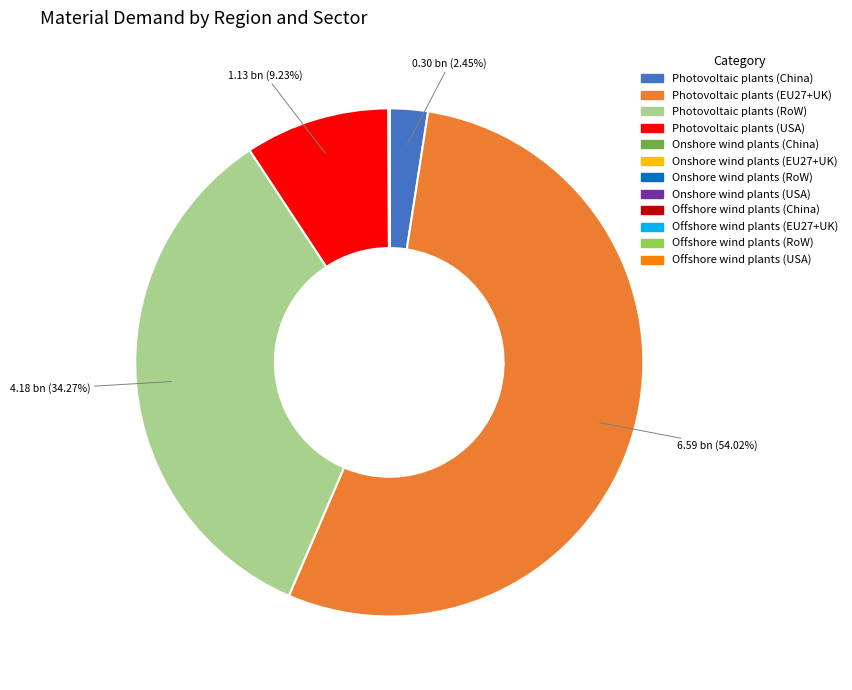

What is the largest slice in the pie chart?

Photovoltaic plants (EU27+UK)